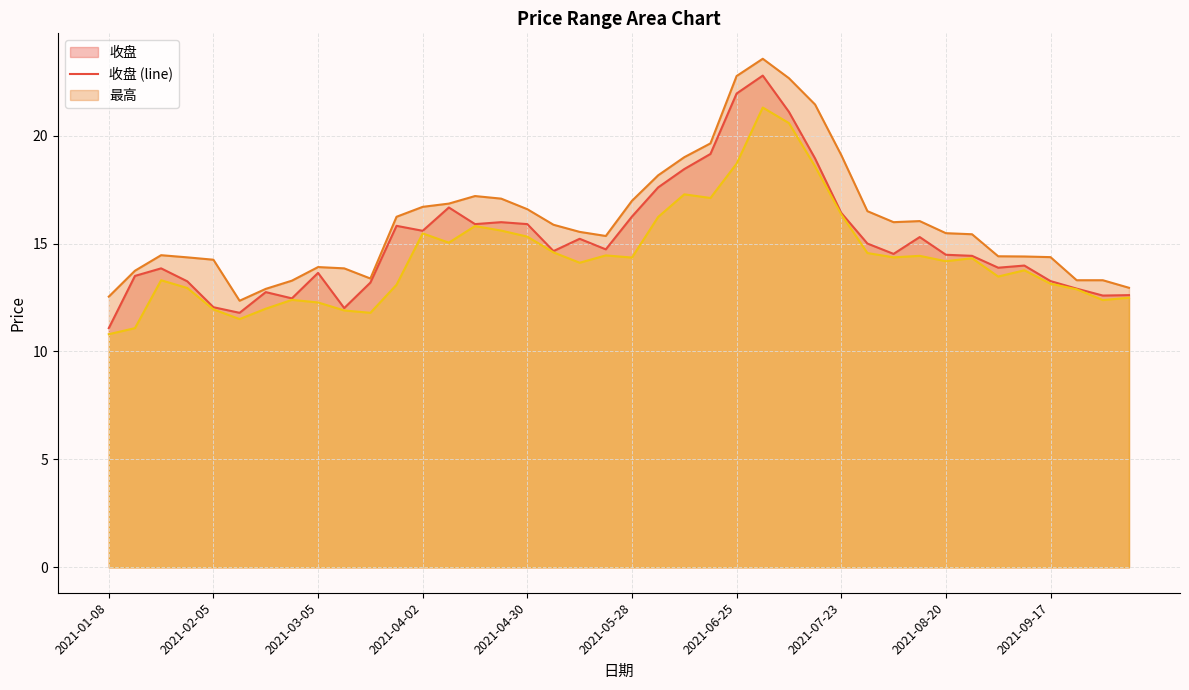

What is the difference between the highest and lowest values at 2021-05-28?

2.6